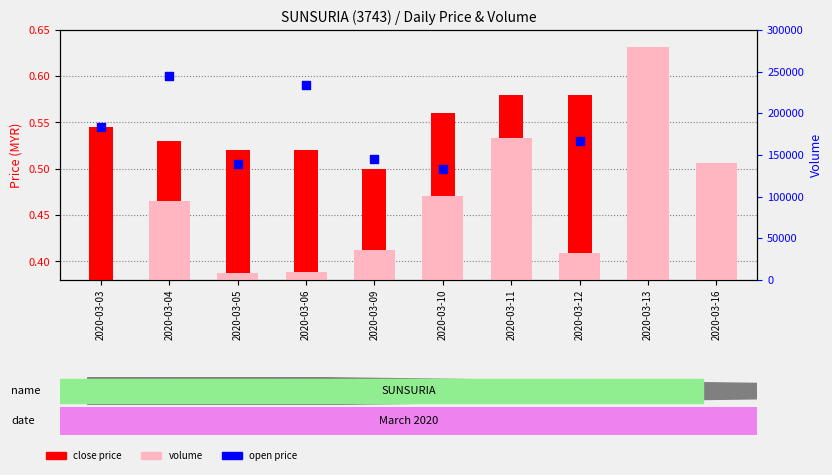

What are all the series names shown in the legend?

close, open, vol